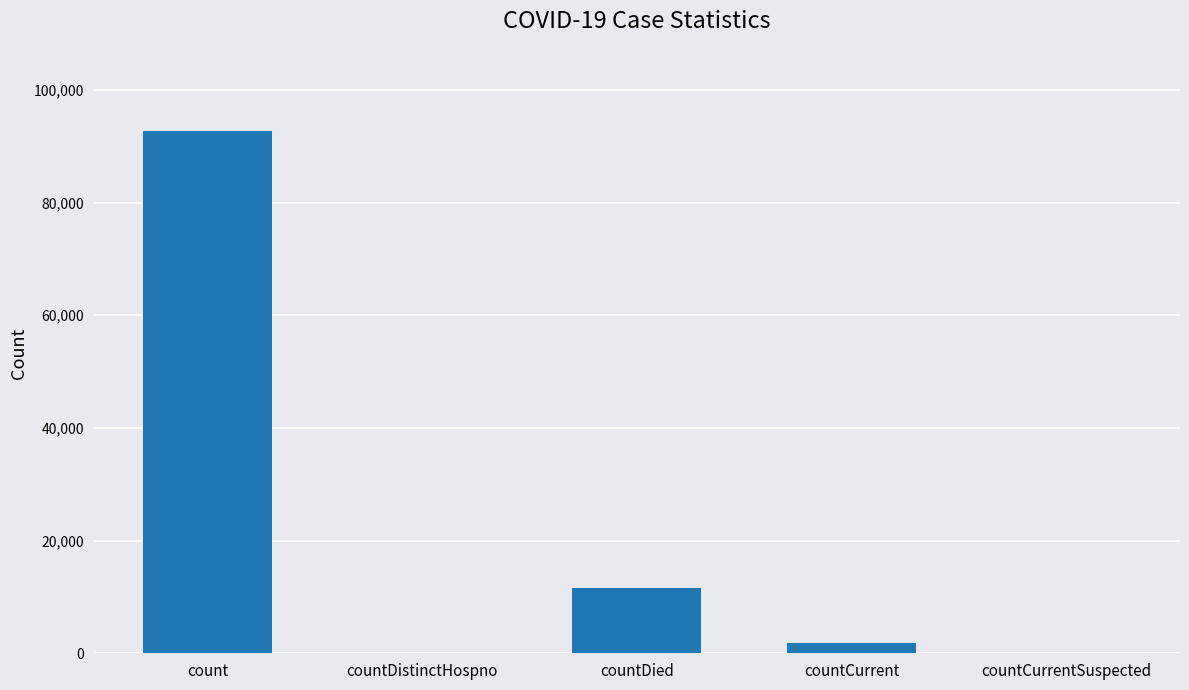

What is the sum of all values?

106122